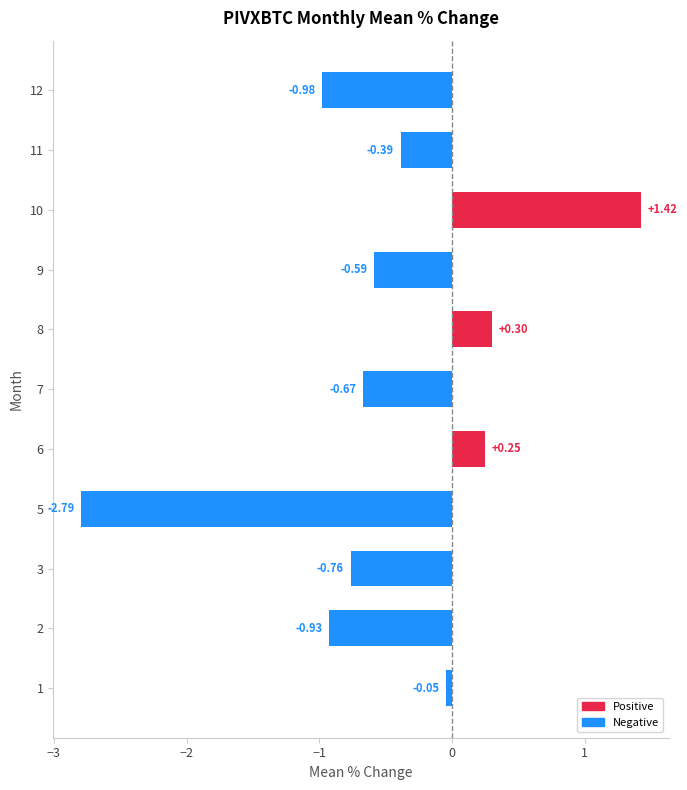

List the labels in order of value, largest first.

10, 8, 6, 1, 11, 9, 7, 3, 2, 12, 5